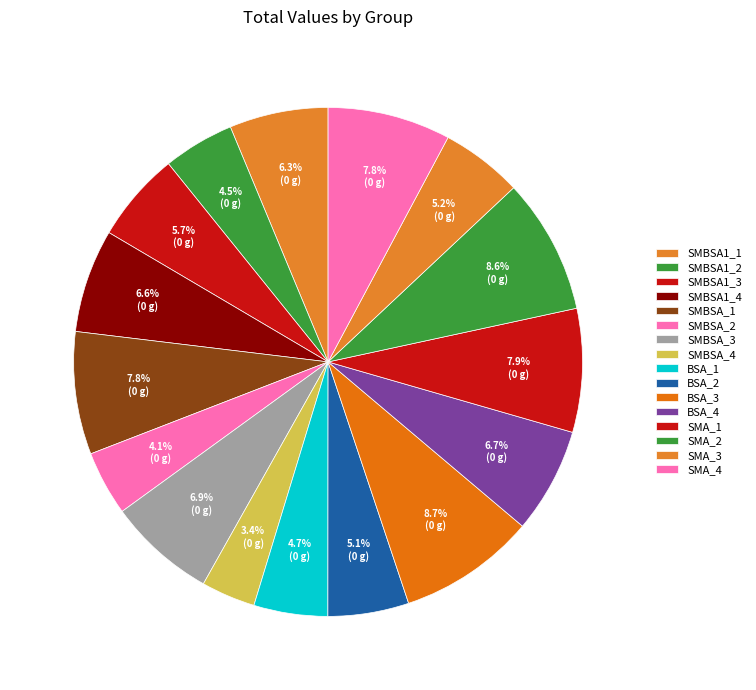

How many slices are in this pie chart?

16